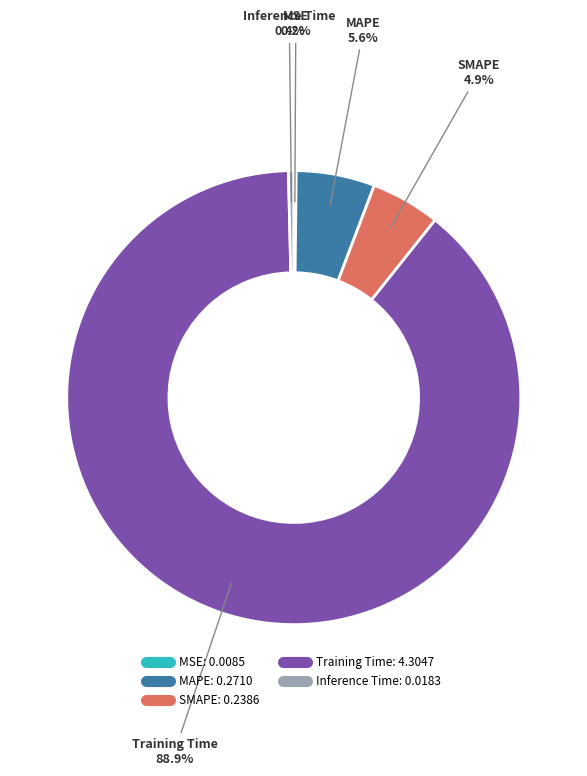

To the nearest percent, what is the difference between the largest and smallest slice percentages?

89%